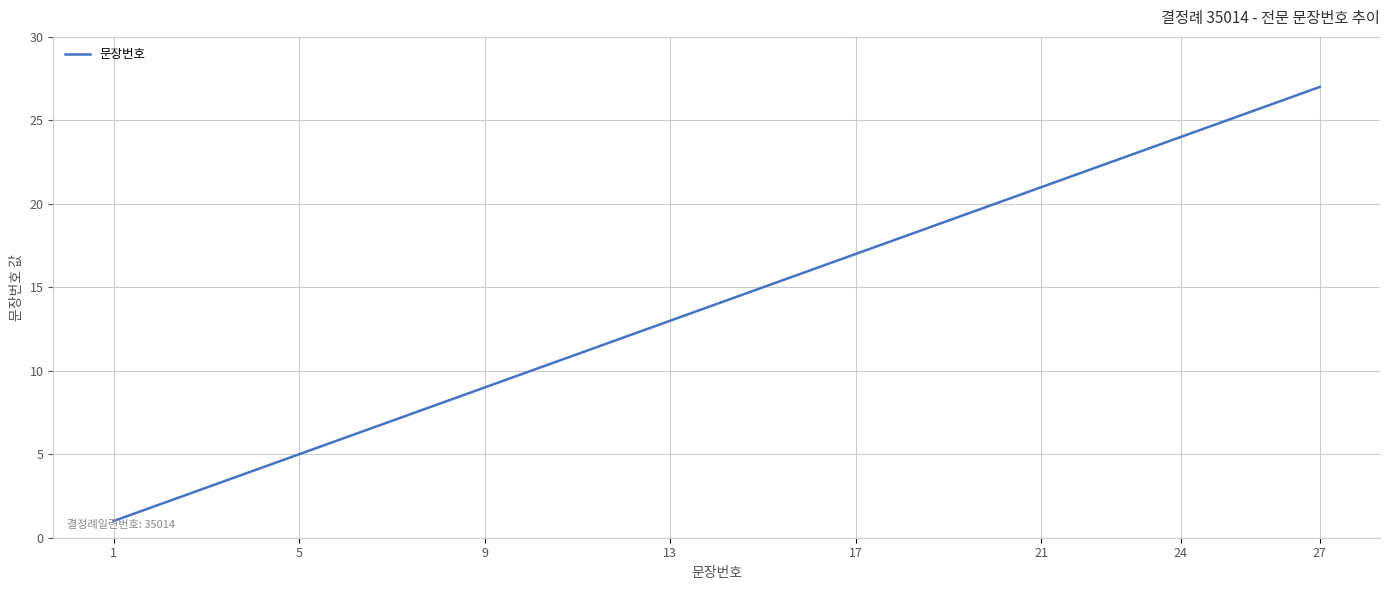

What is the maximum value shown in the chart?

27